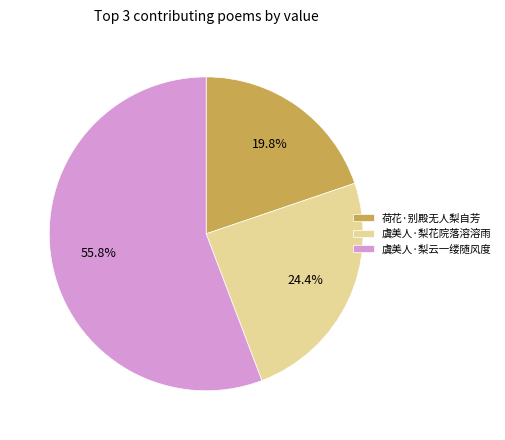

Combined, what portion of the pie is 虞美人·梨花院落溶溶雨 and 虞美人·梨云一缕随风度?

80.2%